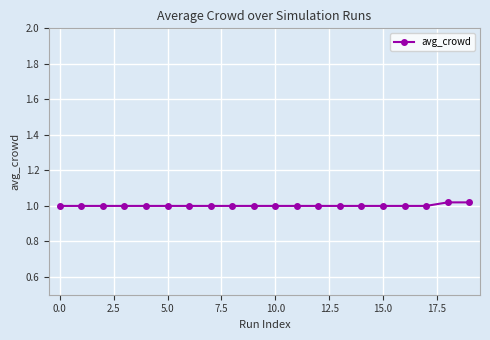

What is the sum of all values?

20.0